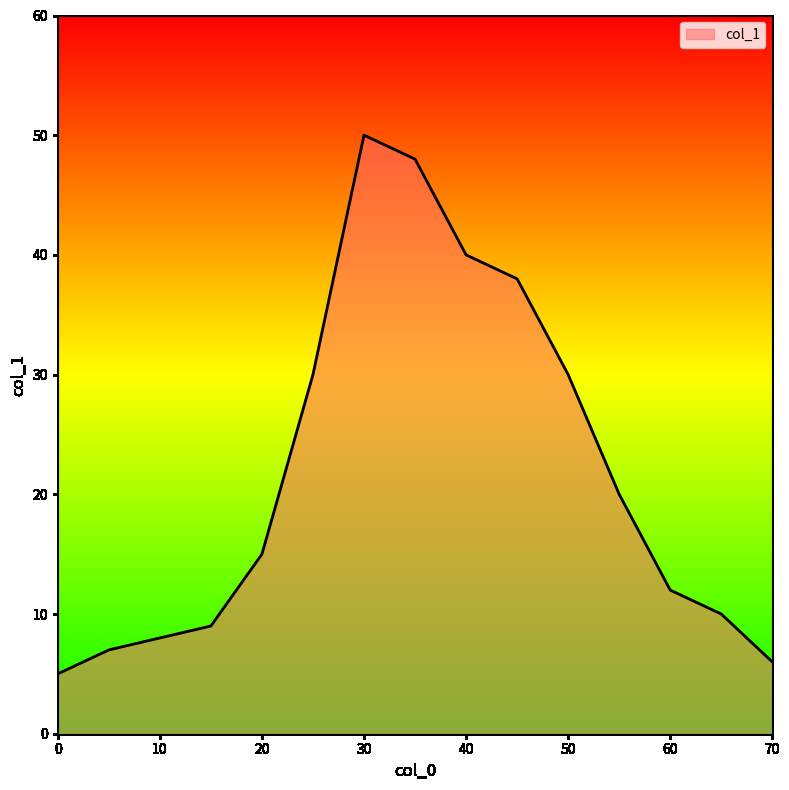

Reading right to left, list all the values displayed in this chart.

6	10	12	20	30	38	40	48	50	30	15	9	8	7	5